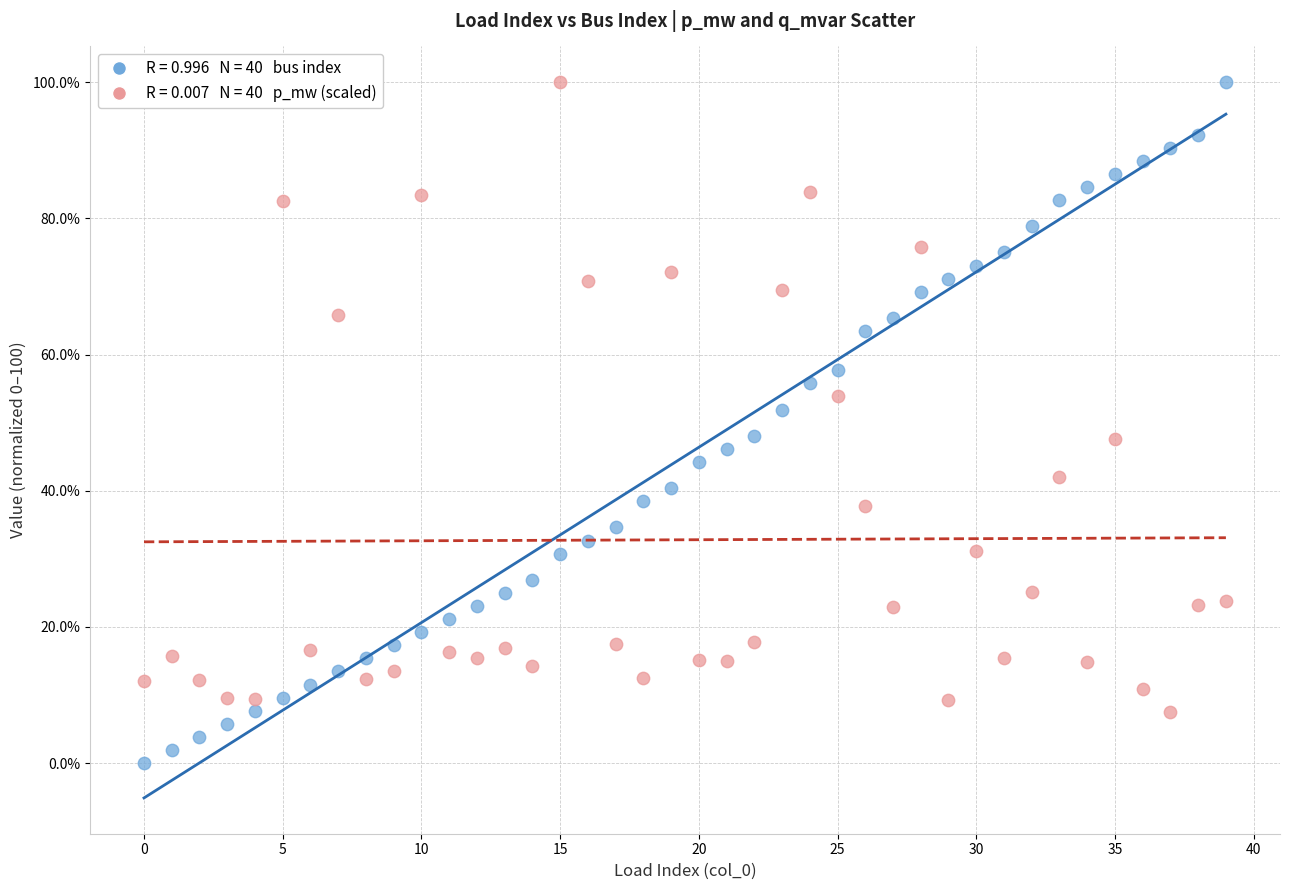

Across all data points, what is the range of Y values (max minus min)?

100.0